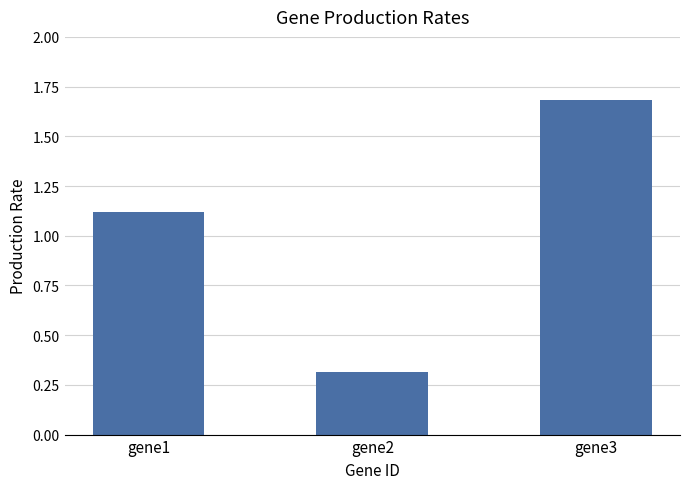

How many data points are less than 1?

1